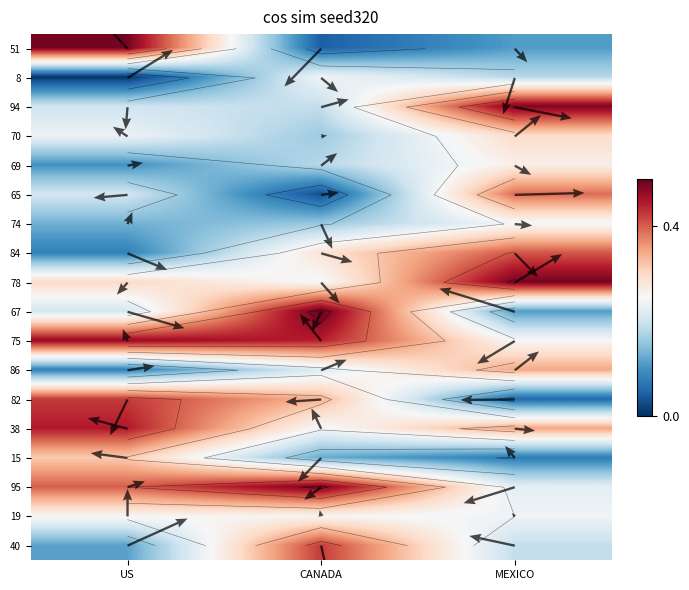

Reading right to left, transcribe all the data shown in this chart.

51: MEXICO=0.1	CANADA=0.0	US=0.5
8: MEXICO=0.2	CANADA=0.2	US=0.0
94: MEXICO=0.5	CANADA=0.2	US=0.2
70: MEXICO=0.3	CANADA=0.2	US=0.2
69: MEXICO=0.3	CANADA=0.2	US=0.1
65: MEXICO=0.4	CANADA=0.0	US=0.2
74: MEXICO=0.2	CANADA=0.2	US=0.1
84: MEXICO=0.4	CANADA=0.3	US=0.1
78: MEXICO=0.5	CANADA=0.2	US=0.3
67: MEXICO=0.1	CANADA=0.5	US=0.2
75: MEXICO=0.2	CANADA=0.4	US=0.5
86: MEXICO=0.3	CANADA=0.2	US=0.1
82: MEXICO=0.1	CANADA=0.3	US=0.4
38: MEXICO=0.3	CANADA=0.2	US=0.5
15: MEXICO=0.1	CANADA=0.1	US=0.3
95: MEXICO=0.2	CANADA=0.5	US=0.4
19: MEXICO=0.2	CANADA=0.3	US=0.3
40: MEXICO=0.2	CANADA=0.4	US=0.1